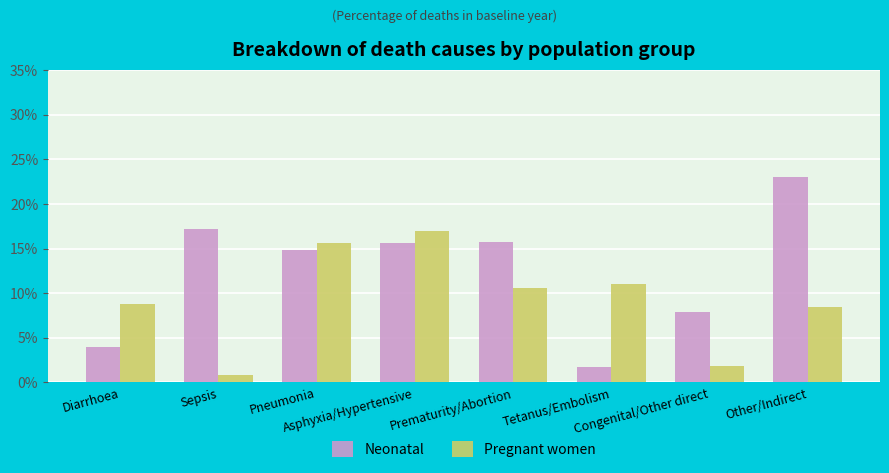

What is the average value of the Pregnant women series?

0.1